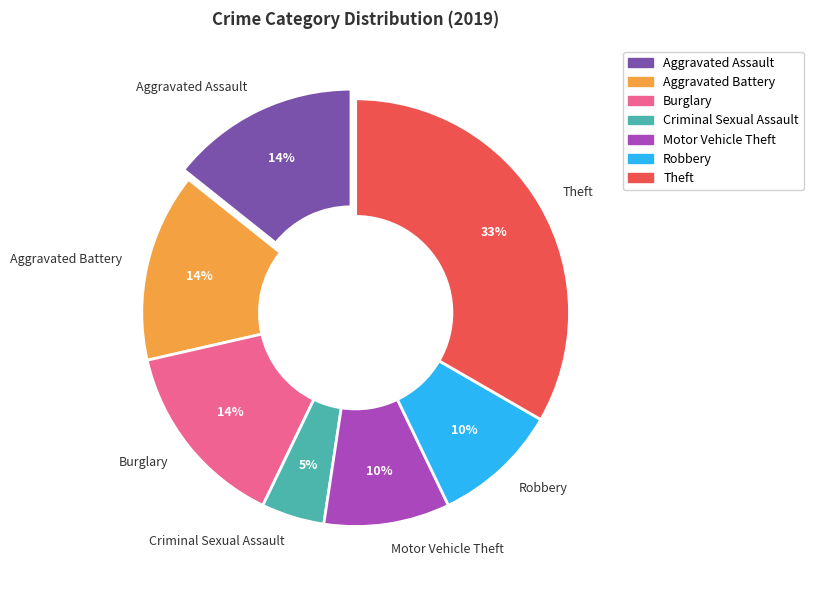

Is there a majority slice in this chart?

No